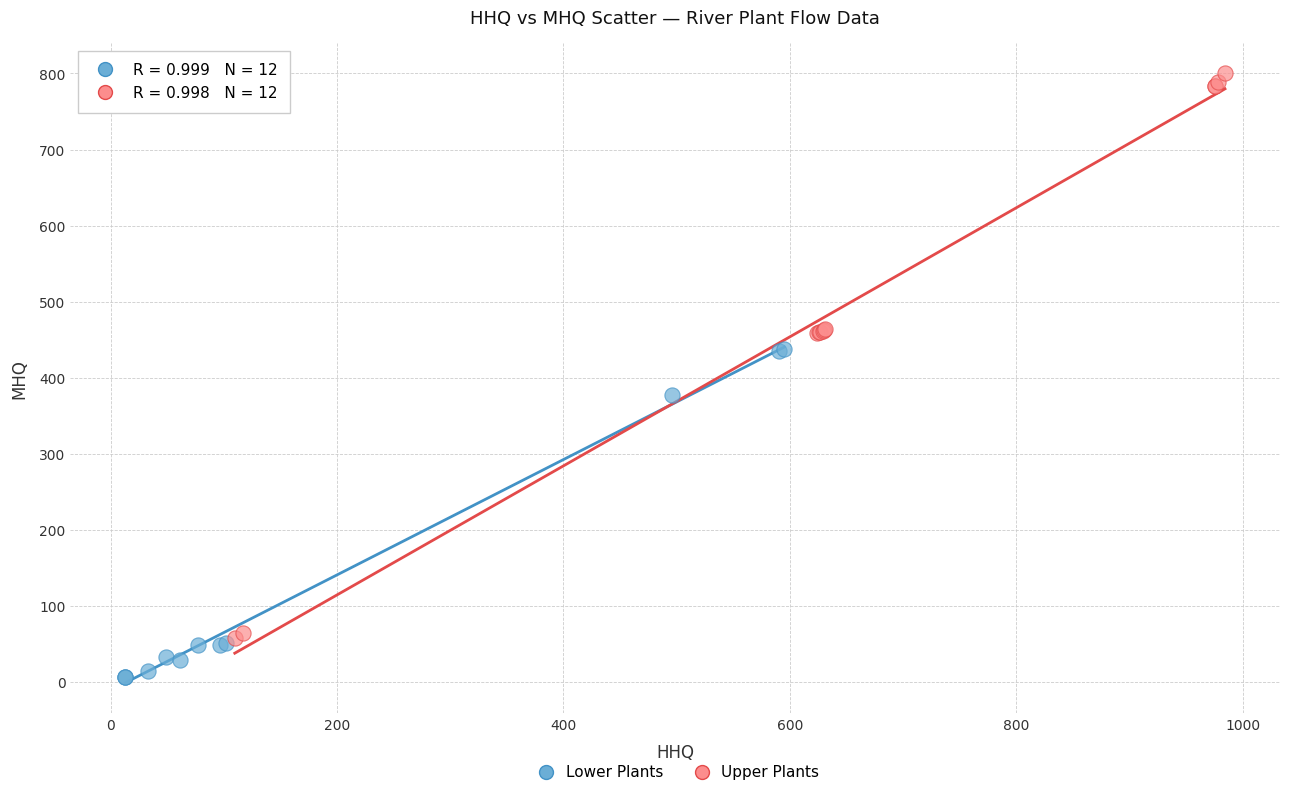

Which series reaches the minimum Y coordinate?

Lower Plants